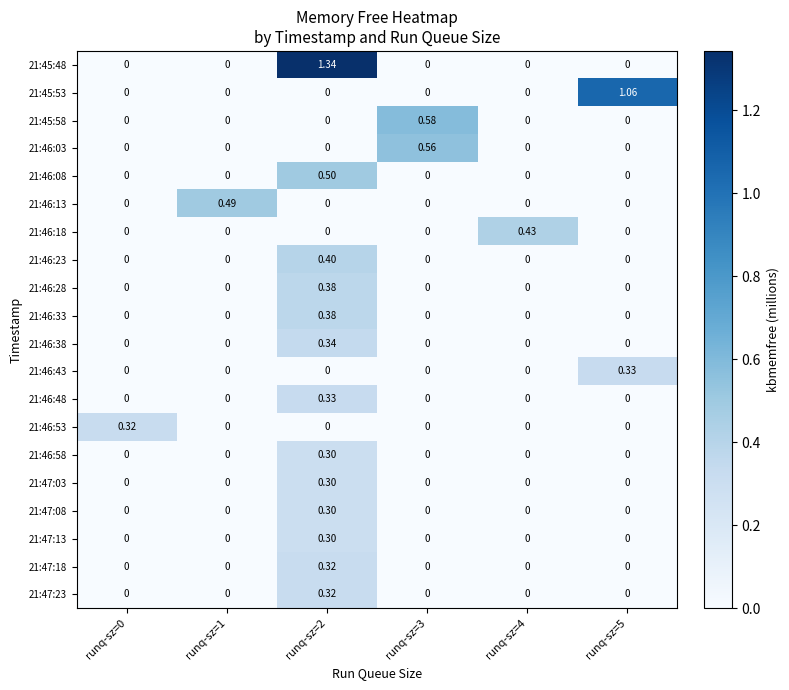

Is the value of 21:46:23 at runq-sz=3 greater than the value of 21:46:13 at runq-sz=1?

No